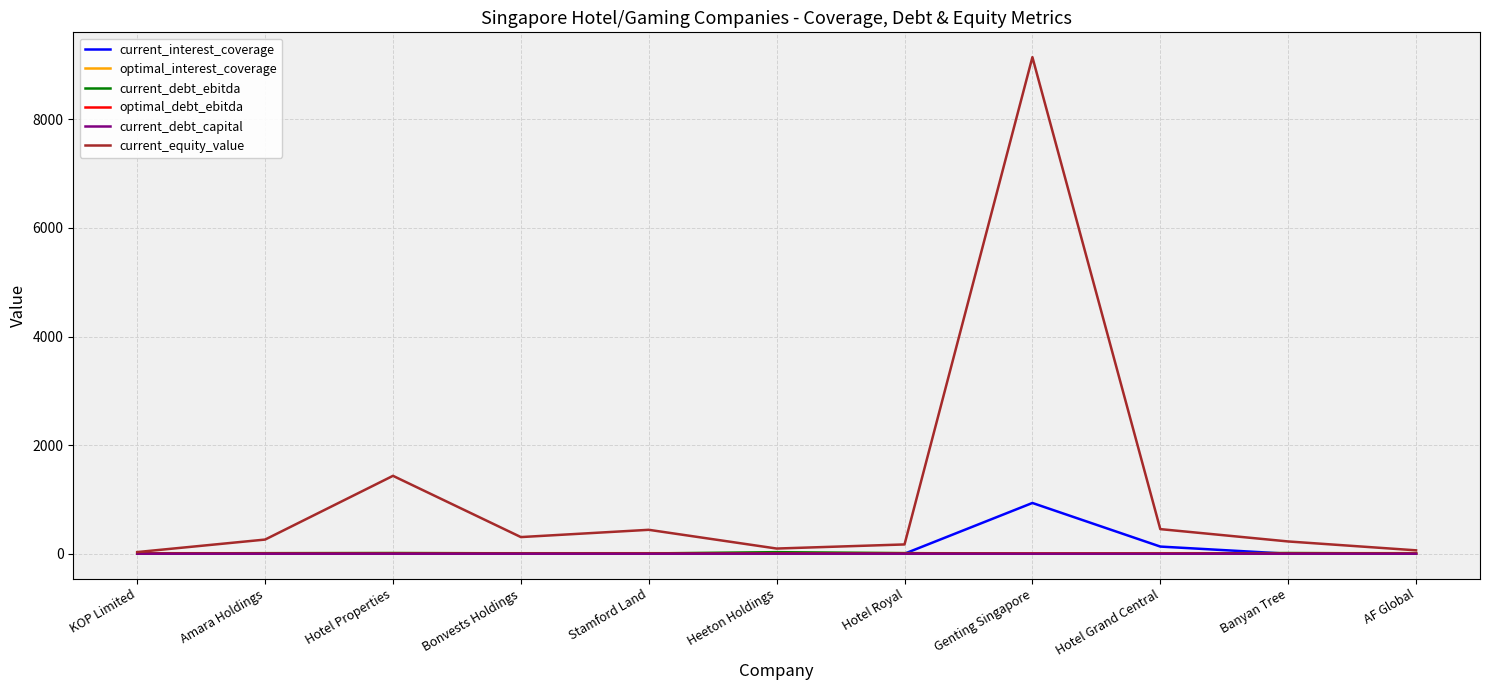

What is the difference between the second highest and minimum values in the current_debt_capital series?

0.6